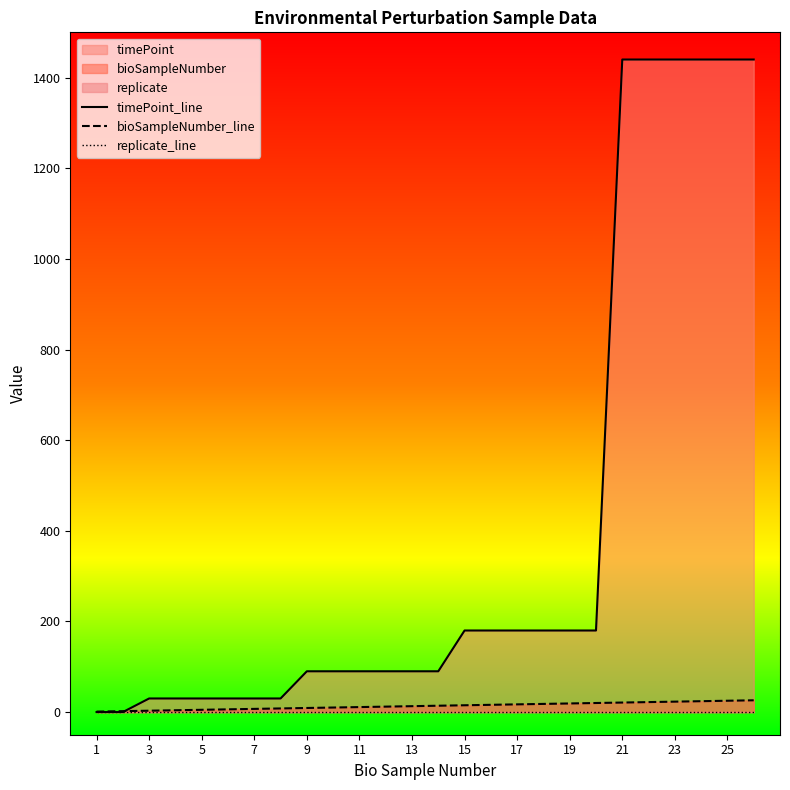

Reading left to right, extract all data points from this chart.

timePoint_line: 0	0	30	30	30	30	30	30	90	90	90	90	90	90	180	180	180	180	180	180	1440	1440	1440	1440	1440	1440
bioSampleNumber_line: 1	2	3	4	5	6	7	8	9	10	11	12	13	14	15	16	17	18	19	20	21	22	23	24	25	26
replicate_line: 1	1	1	1	1	1	1	1	1	1	1	1	1	1	1	1	1	1	1	1	1	1	1	1	1	1